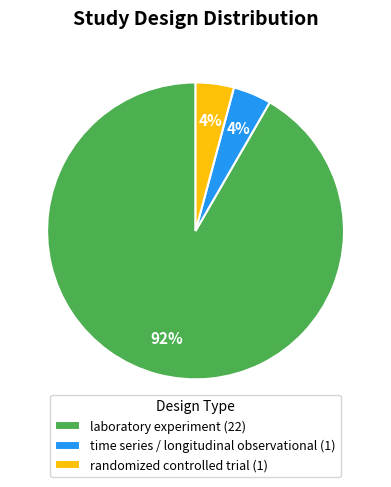

To the nearest percent, what percentage of the pie is randomized controlled trial?

4%